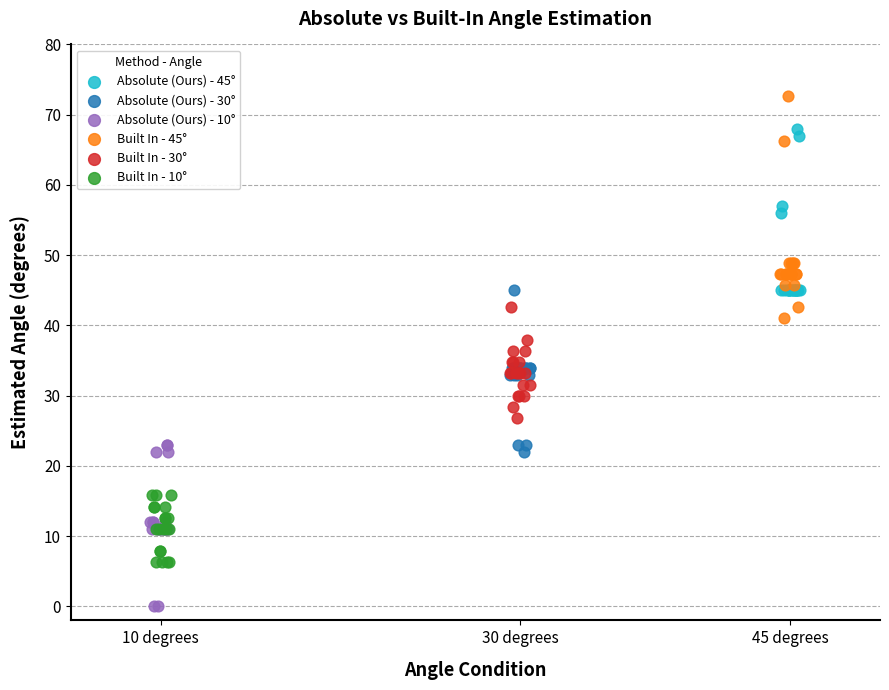

Which series reaches the maximum Y coordinate?

Built In - 45°